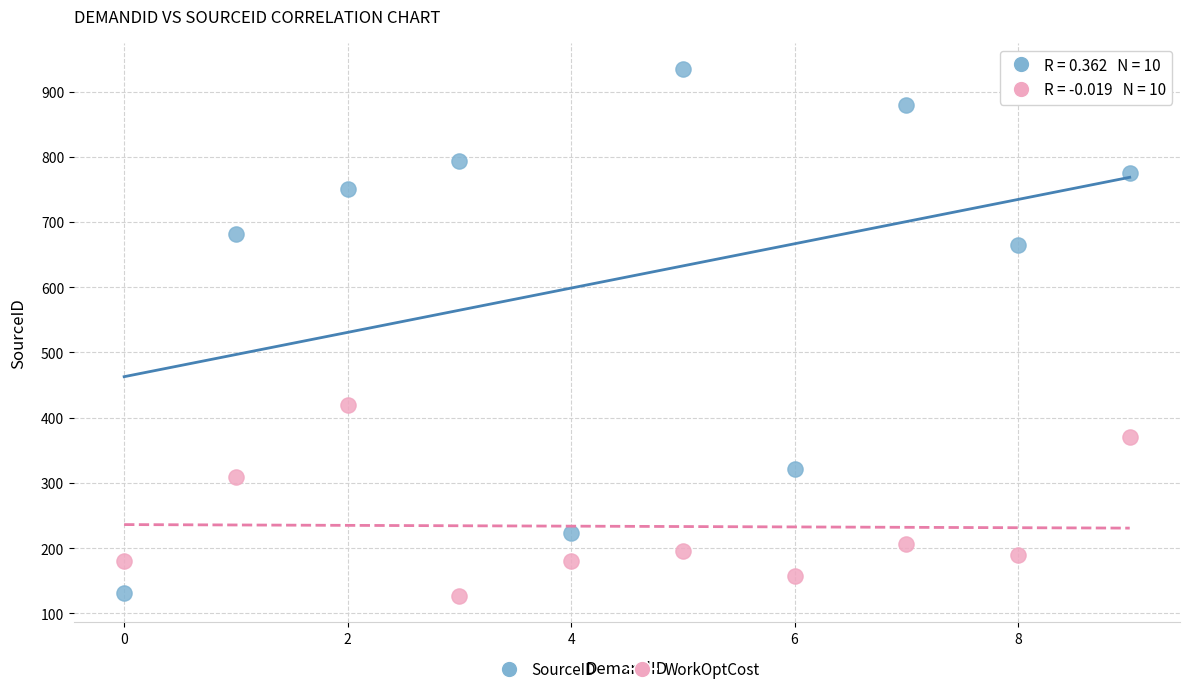

In the SourceID series, what Y value is closest to 533?

664